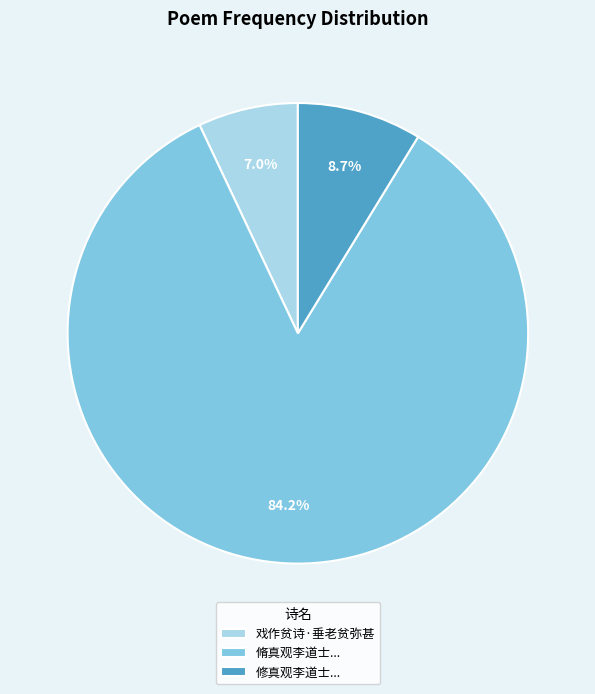

Which has a higher value, 戏作贫诗·垂老贫弥甚 or 修真观李道士...?

修真观李道士...